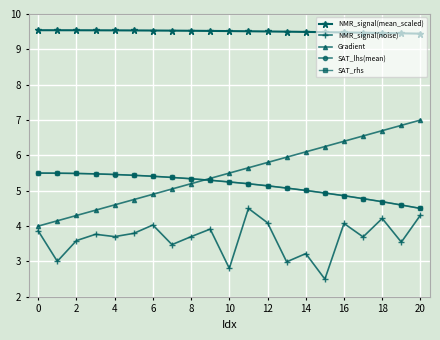

What is the greatest value displayed?

9.5